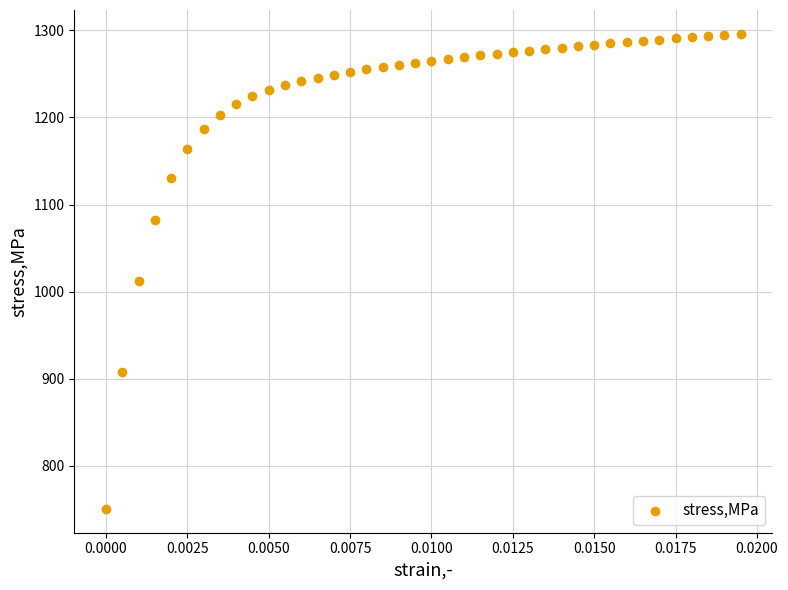

What Y value in the scatter plot is closest to 1023?

1012.6